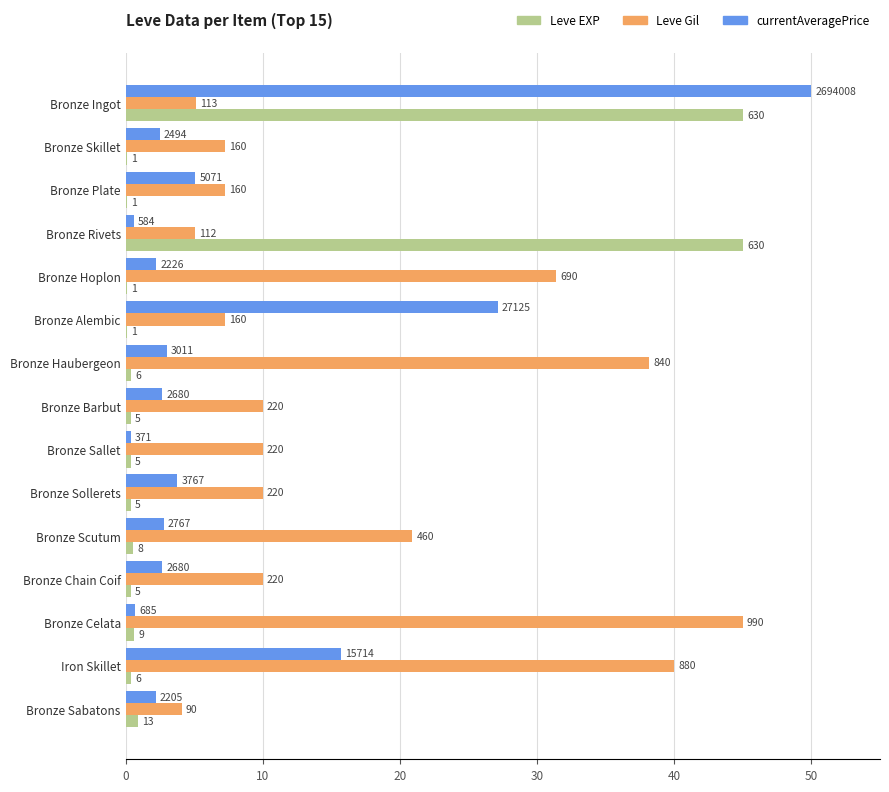

What are all the series names shown in the legend?

Leve EXP, Leve Gil, currentAveragePrice